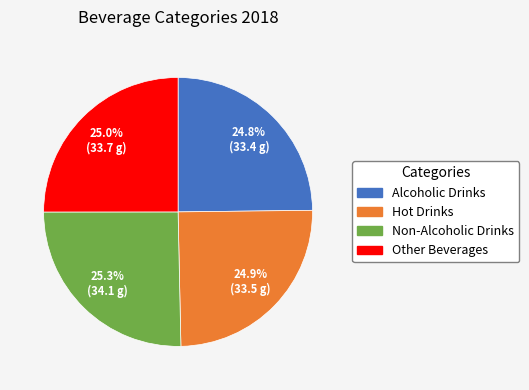

To the nearest percent, what is the average slice percentage?

25%